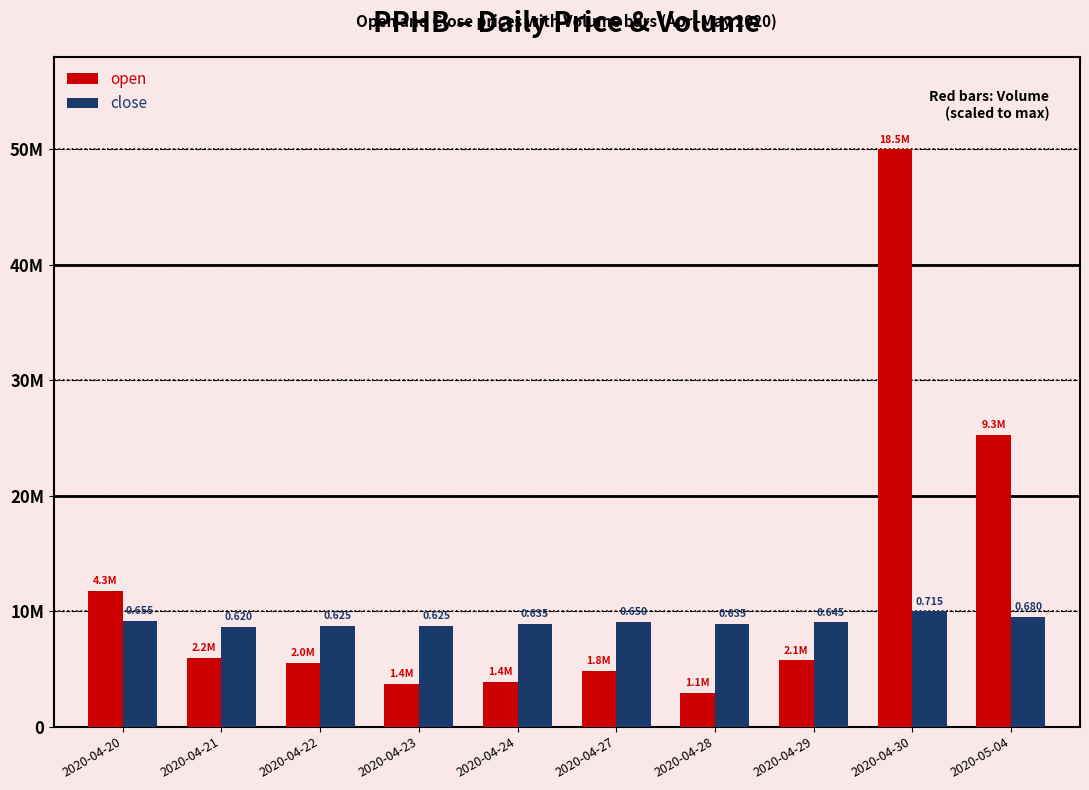

Are the bars horizontal?

No